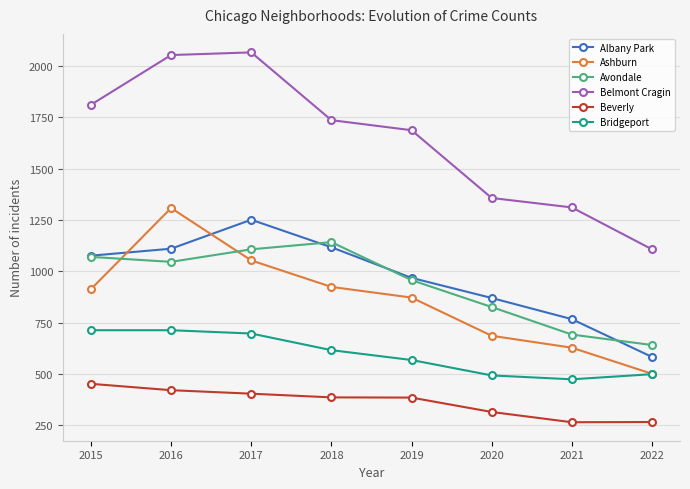

What is the sum of the Ashburn values at 2020 and 2021?

1314